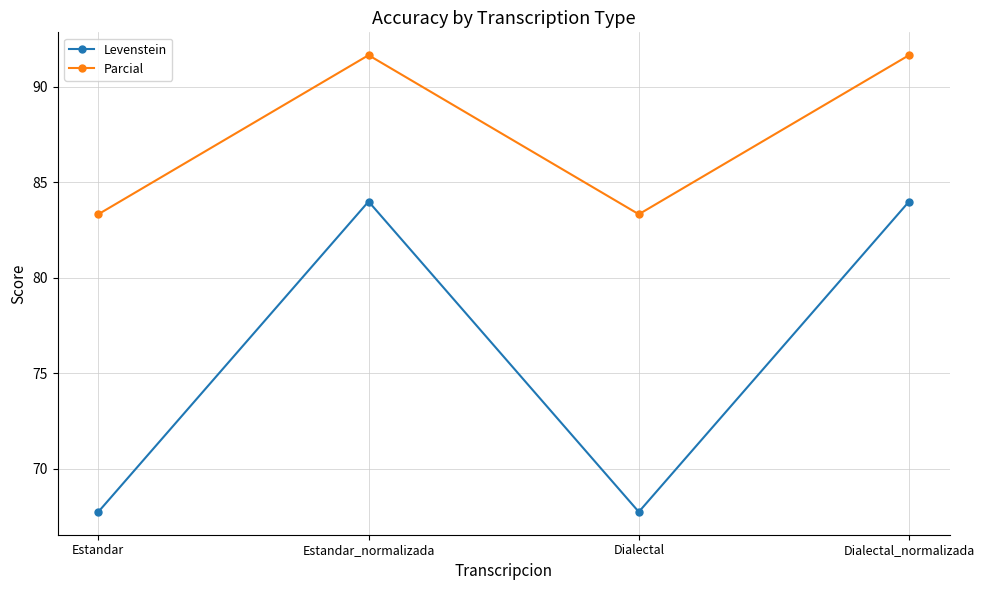

What are all the series names shown in the legend?

Levenstein, Parcial